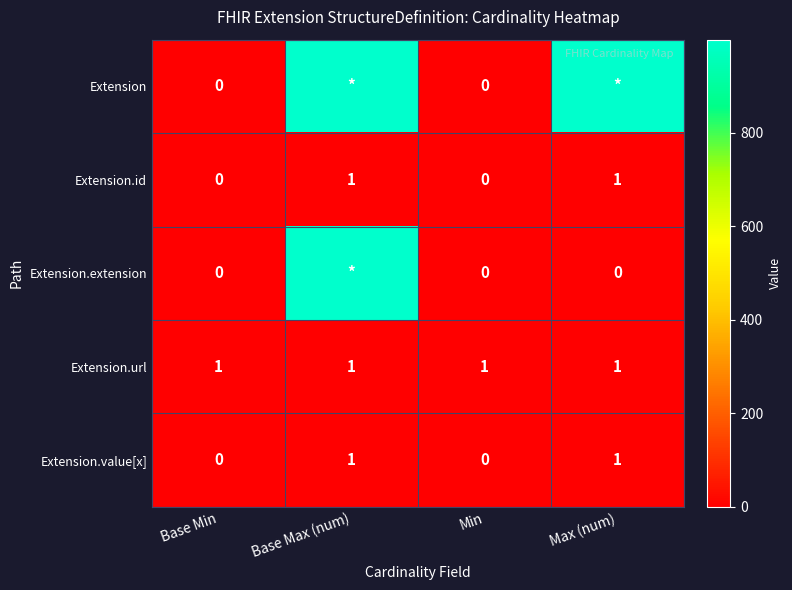

How many values in Extension.id are above zero?

2